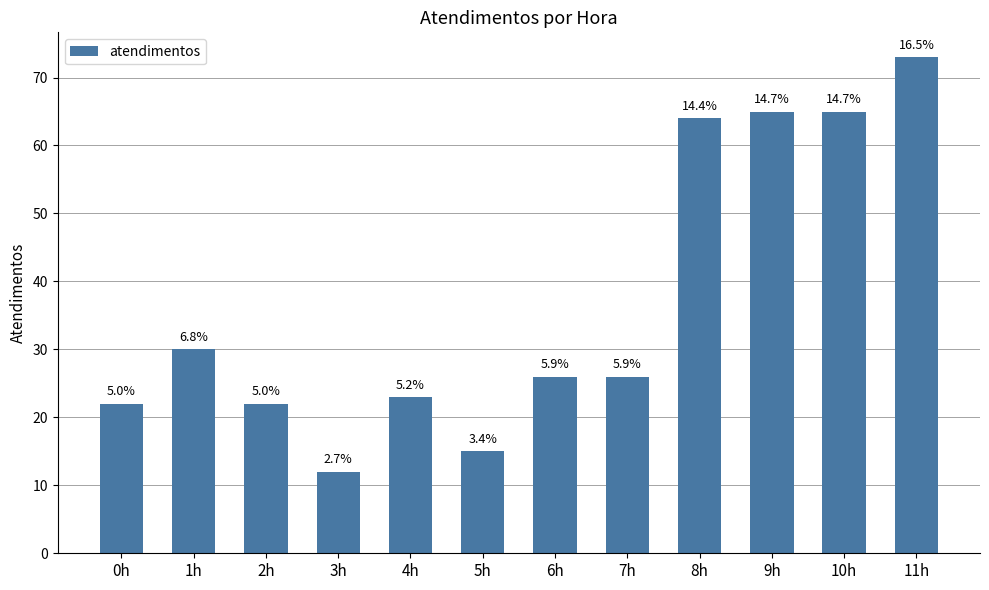

What is the label of the 12th bar from the left?

11h